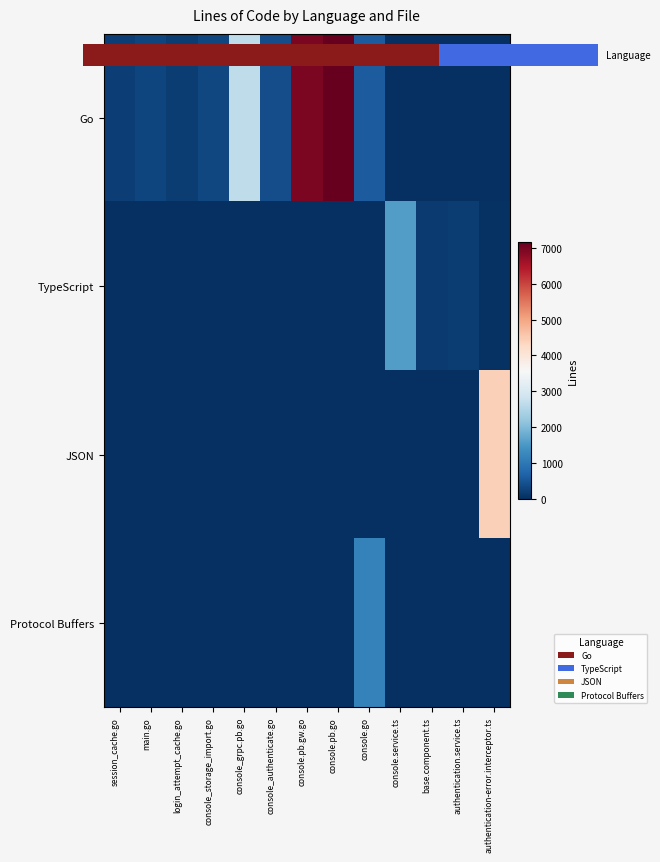

Between session_cache.go and console_grpc.pb.go, which series saw the biggest shift?

Go